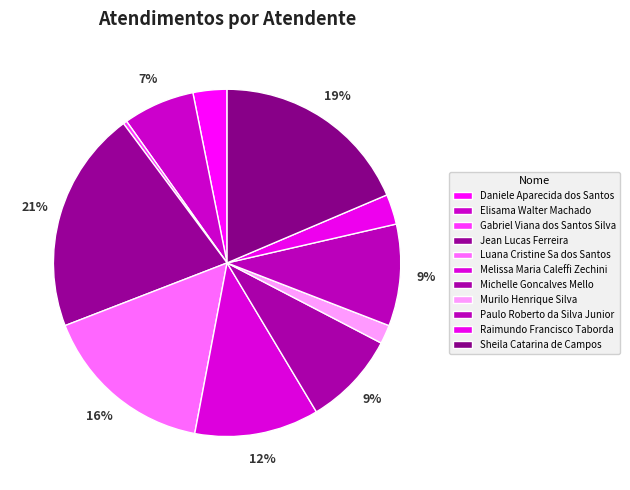

To the nearest percent, what is the combined percentage of Sheila Catarina de Campos and Gabriel Viana dos Santos Silva?

19%